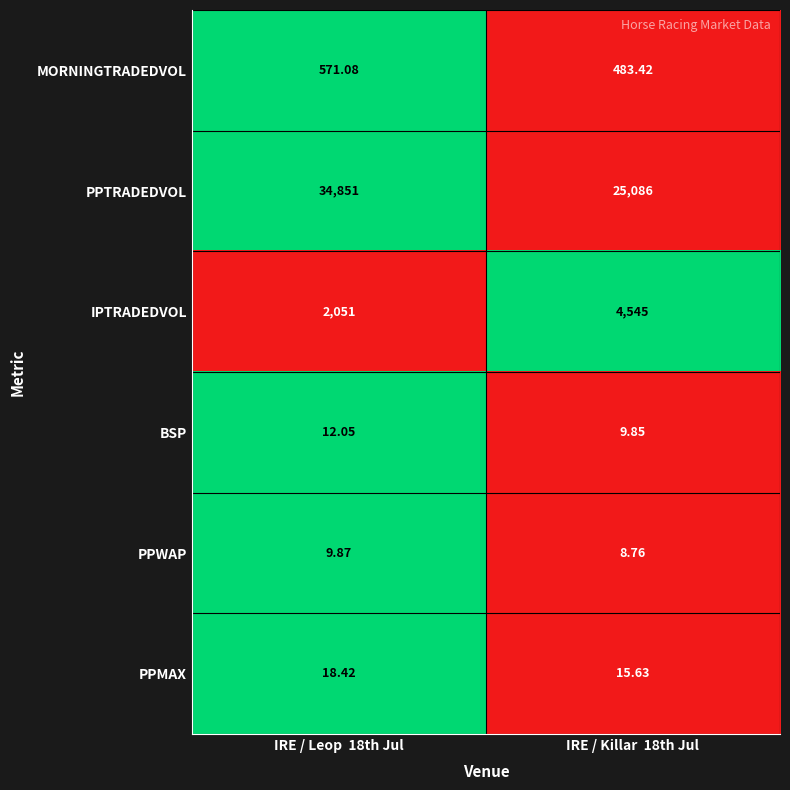

How many data points in PPWAP are above 9?

1